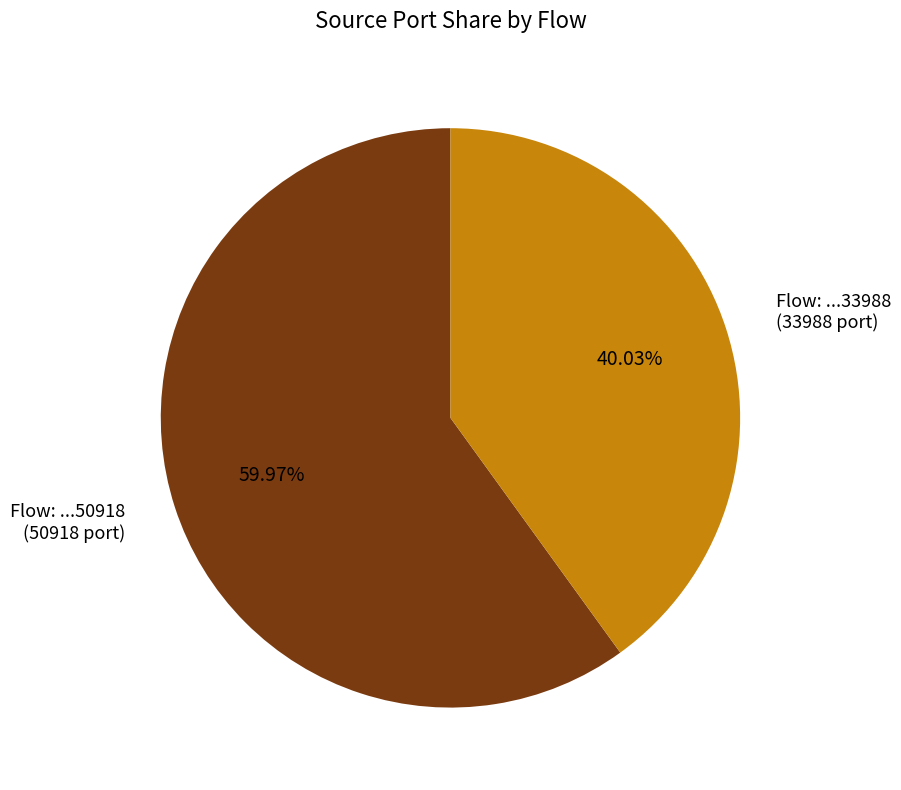

Count the number of slices in the pie.

2